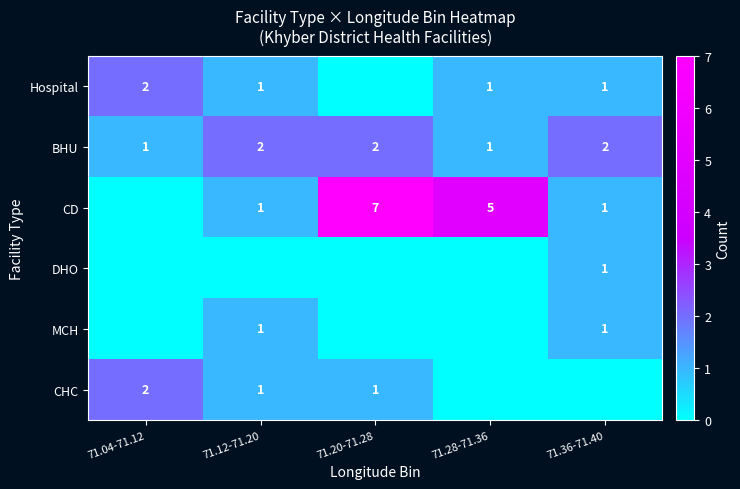

Count the BHU values in the range 1 to 2.

5